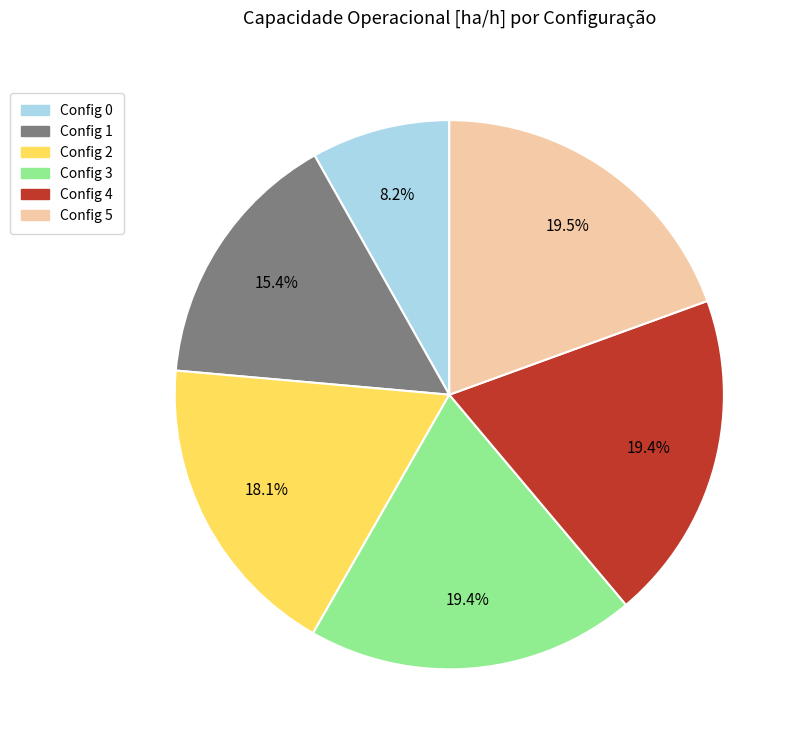

Does any single category account for the majority?

No